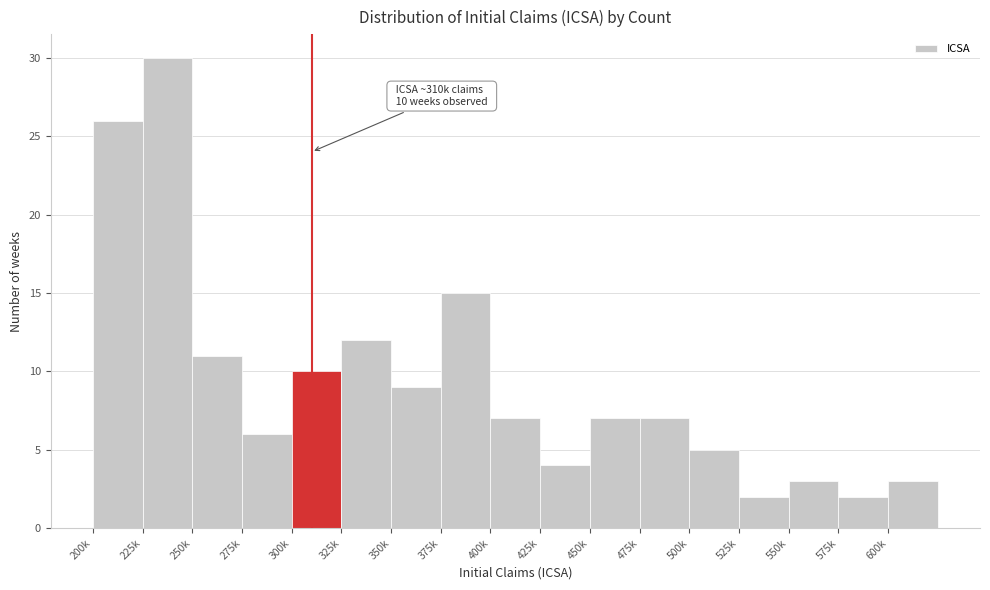

Reading left to right, transcribe all the data shown in this chart.

26	30	11	6	10	12	9	15	7	4	7	7	5	2	3	2	3